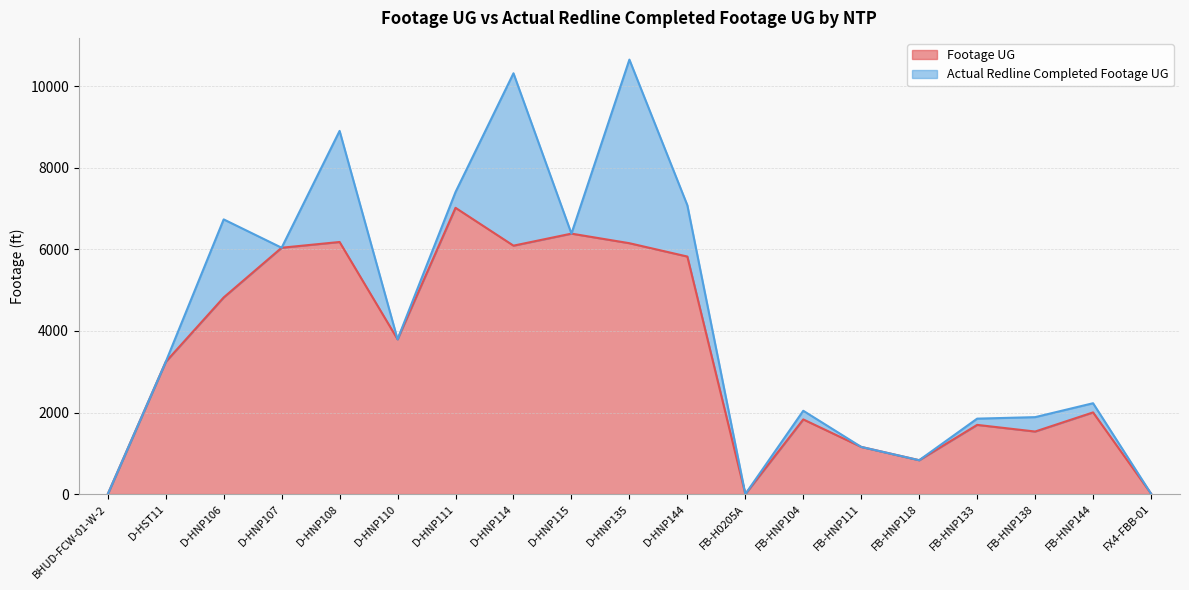

What is the value of the 11th point from the left?

5825